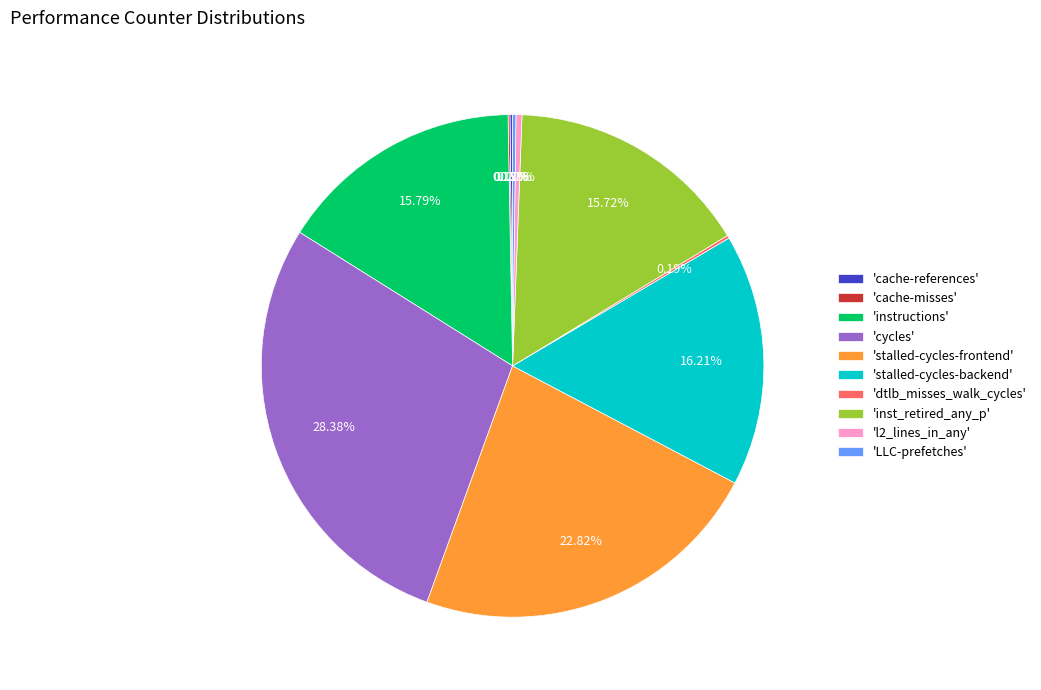

What is the largest slice in the pie chart?

'cycles'